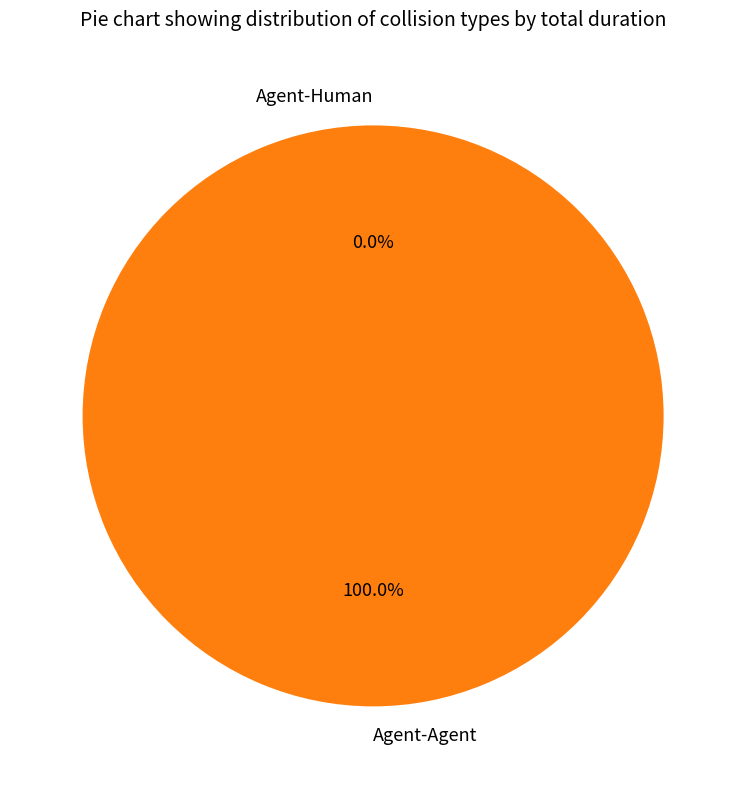

To the nearest percent, what is the average slice percentage?

50%